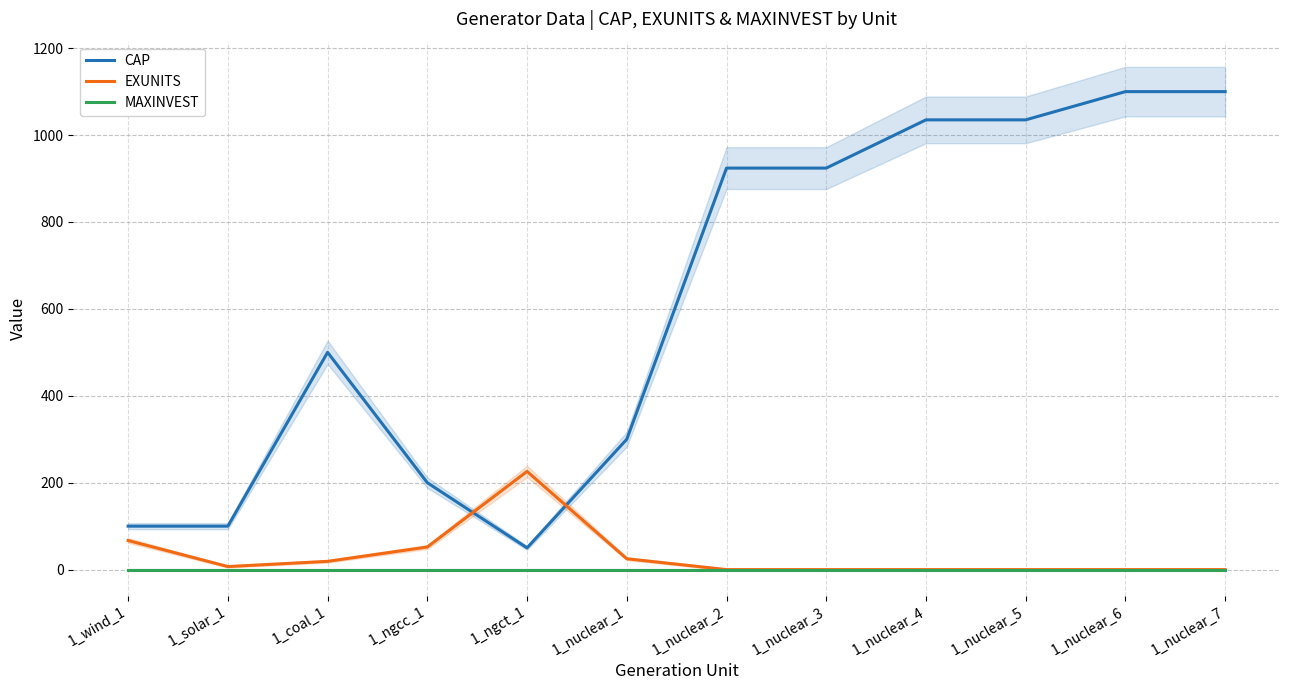

Is it true that MAXINVEST equals 0 at 1_solar_1?

True